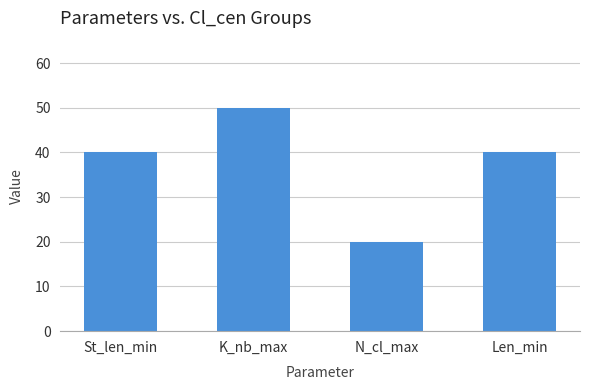

True or false: the data shows 40 at St_len_min.

True